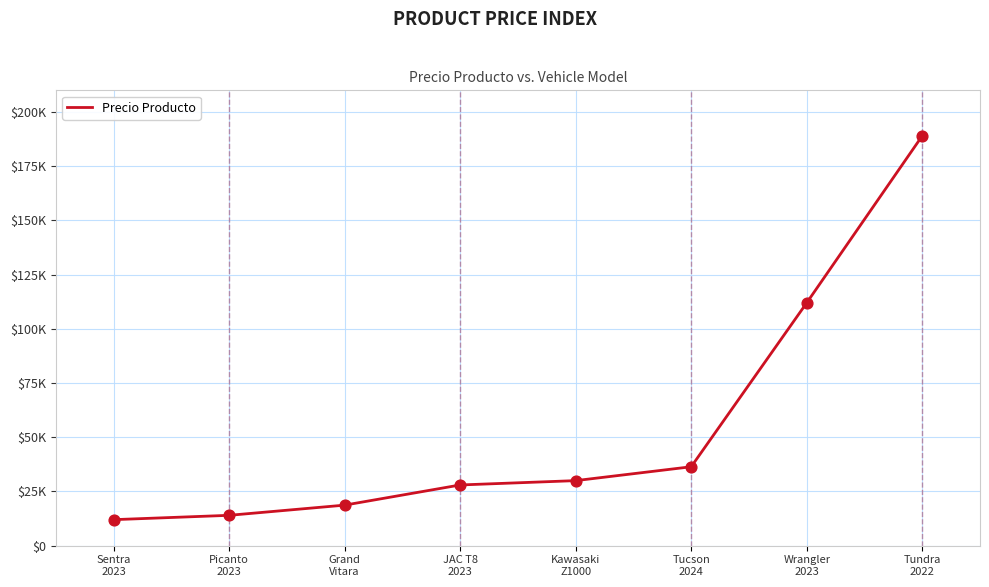

What is the change in value from Sentra
2023 to Tucson
2024?

+24400